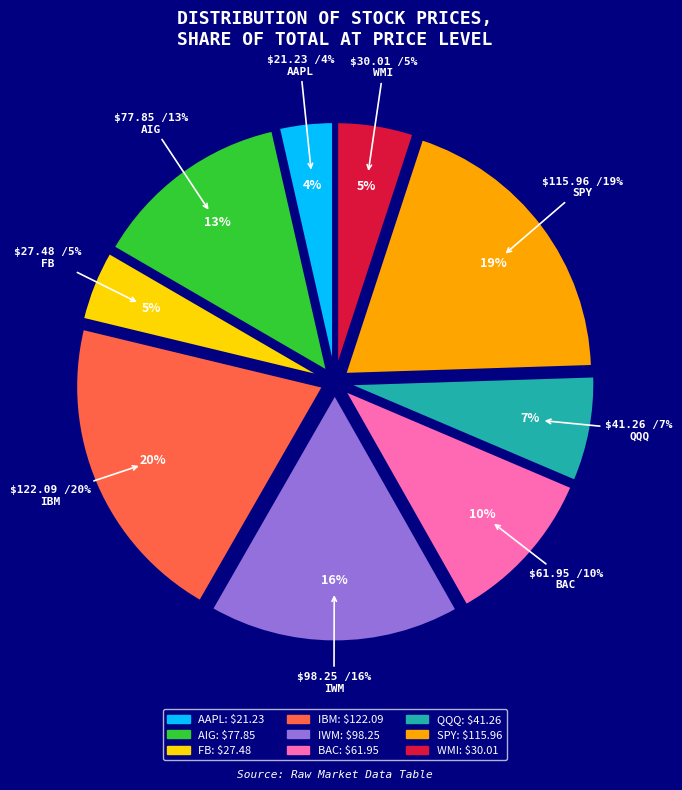

What portion of the pie excludes FB?

95.4%